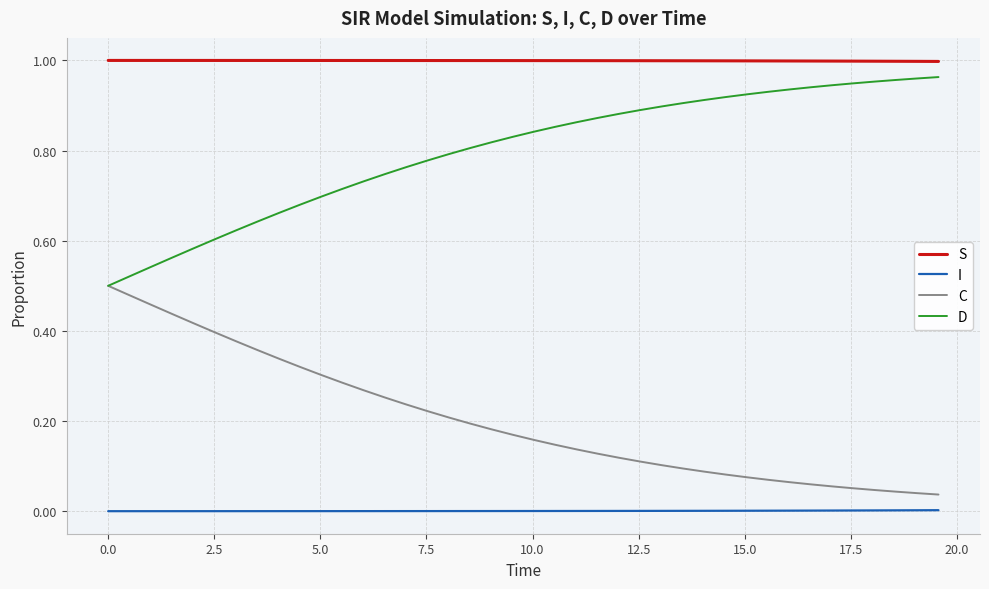

List the series in order of their peak value, lowest first.

I, C, D, S